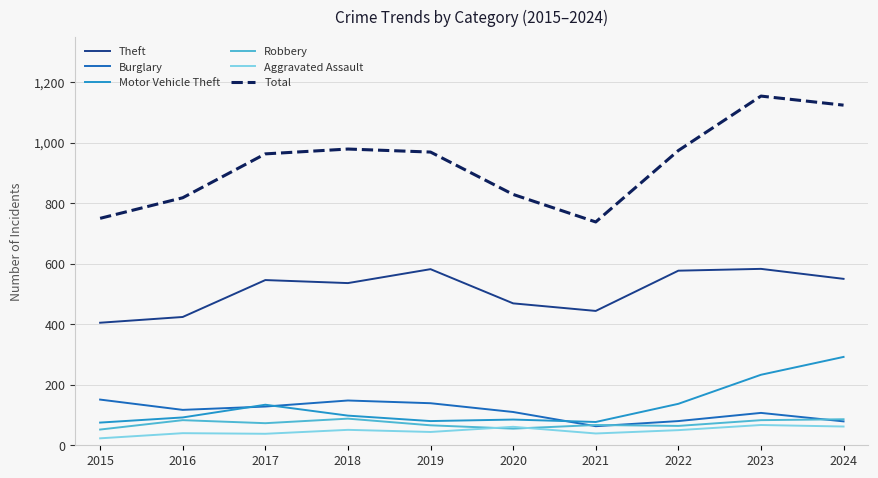

What is the difference between the highest and lowest values at 2021?

699